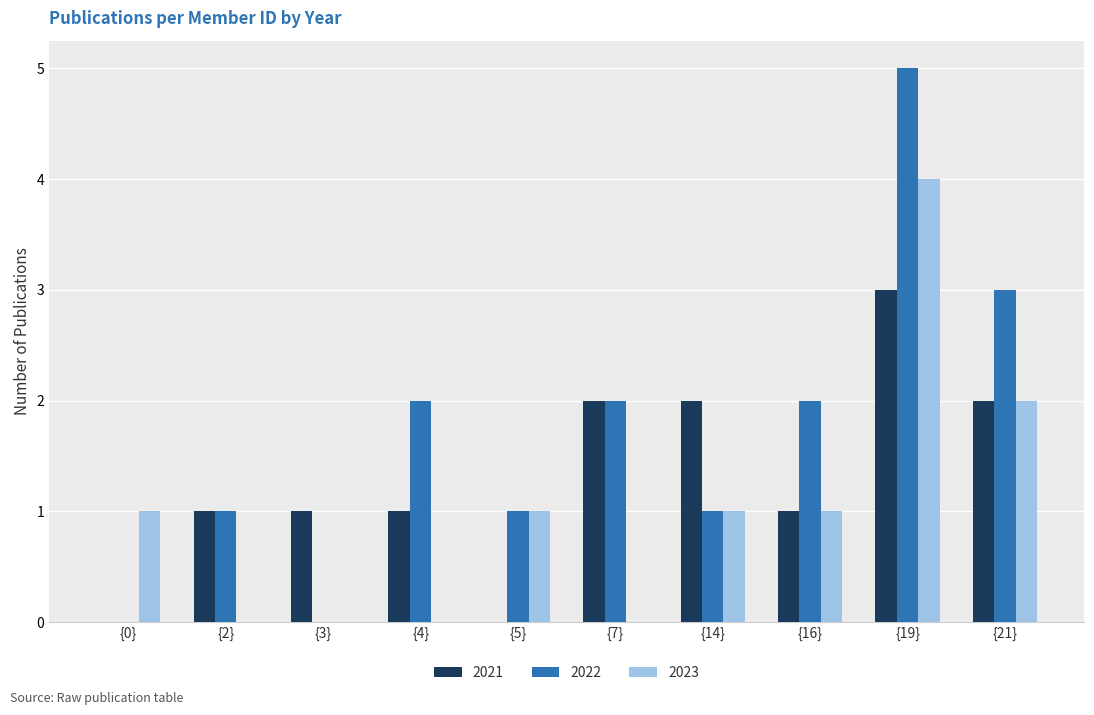

Is the value of 2023 at {14} greater than the value of 2021 at {0}?

Yes